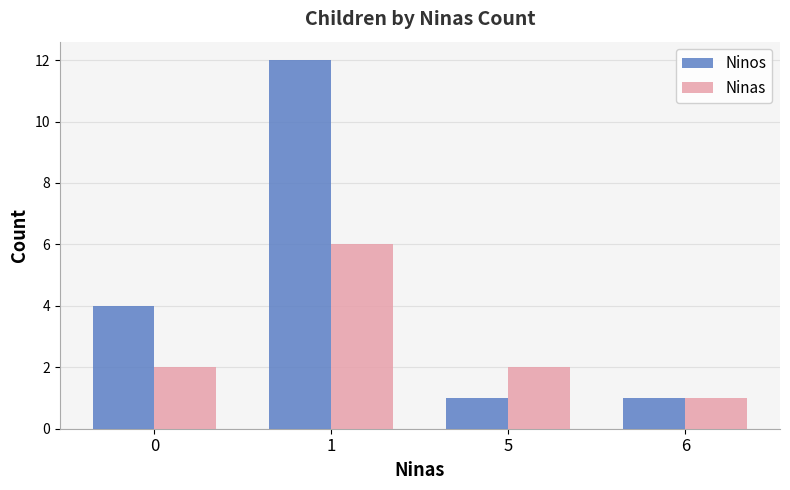

How many Ninos values are between 1 and 12?

4